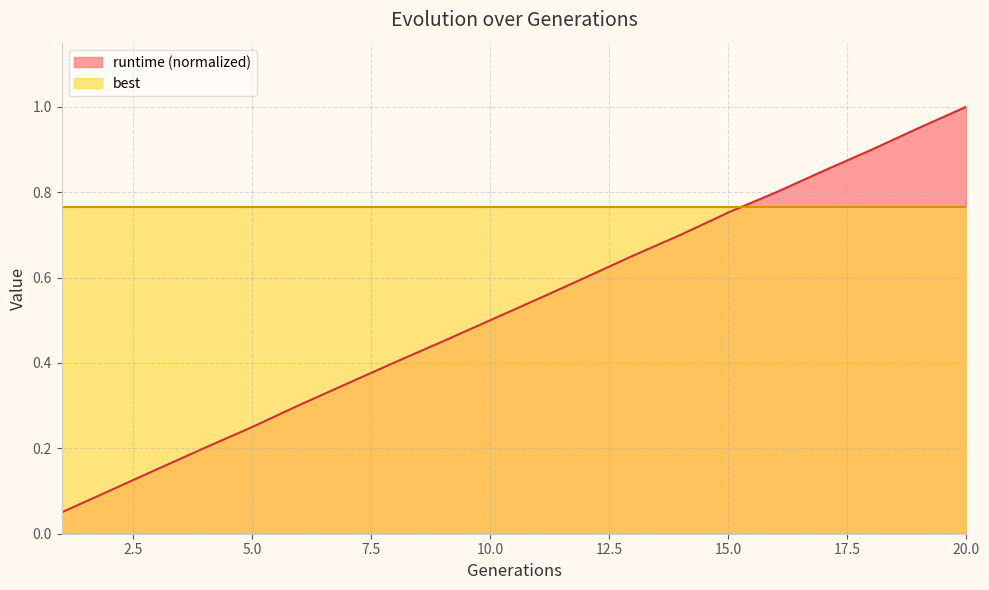

Reading right to left, list all the values displayed in this chart.

1.0	1.0	0.9	0.8	0.8	0.8	0.7	0.7	0.6	0.5	0.5	0.5	0.4	0.4	0.3	0.2	0.2	0.2	0.1	0.1